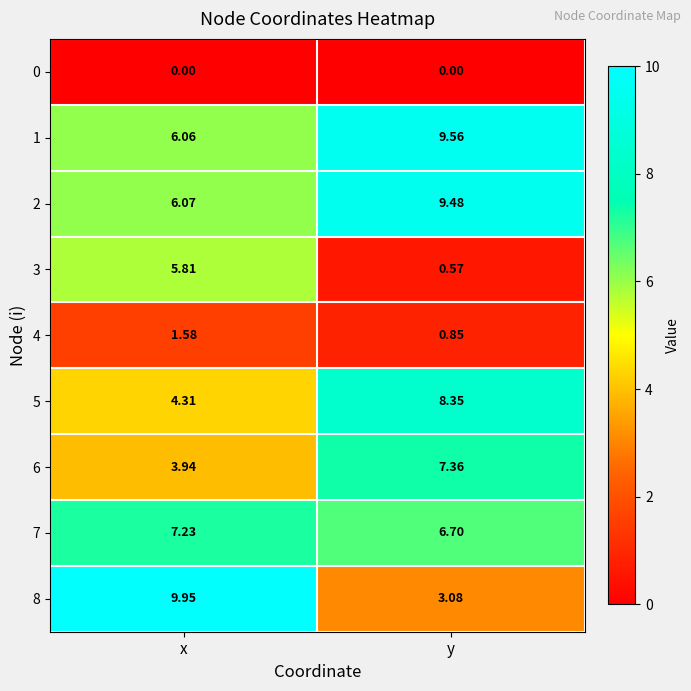

Where is 3 nearest to the value 3?

y